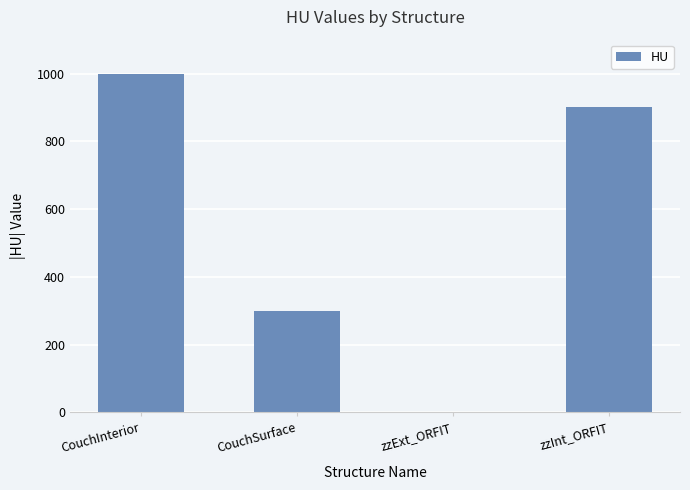

What is the sum of all values?

2200